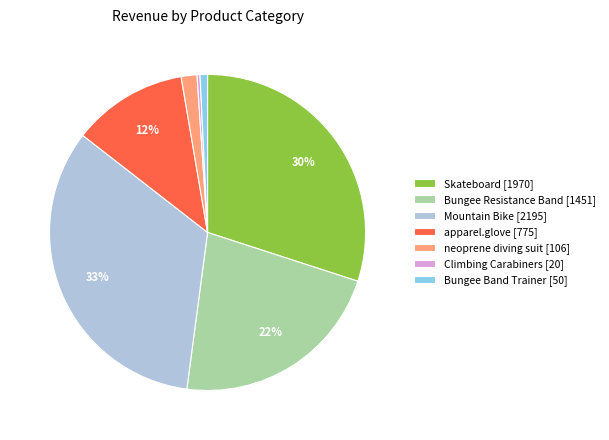

Between Bungee Band Trainer [50] and Bungee Resistance Band [1451], which is larger?

Bungee Resistance Band [1451]